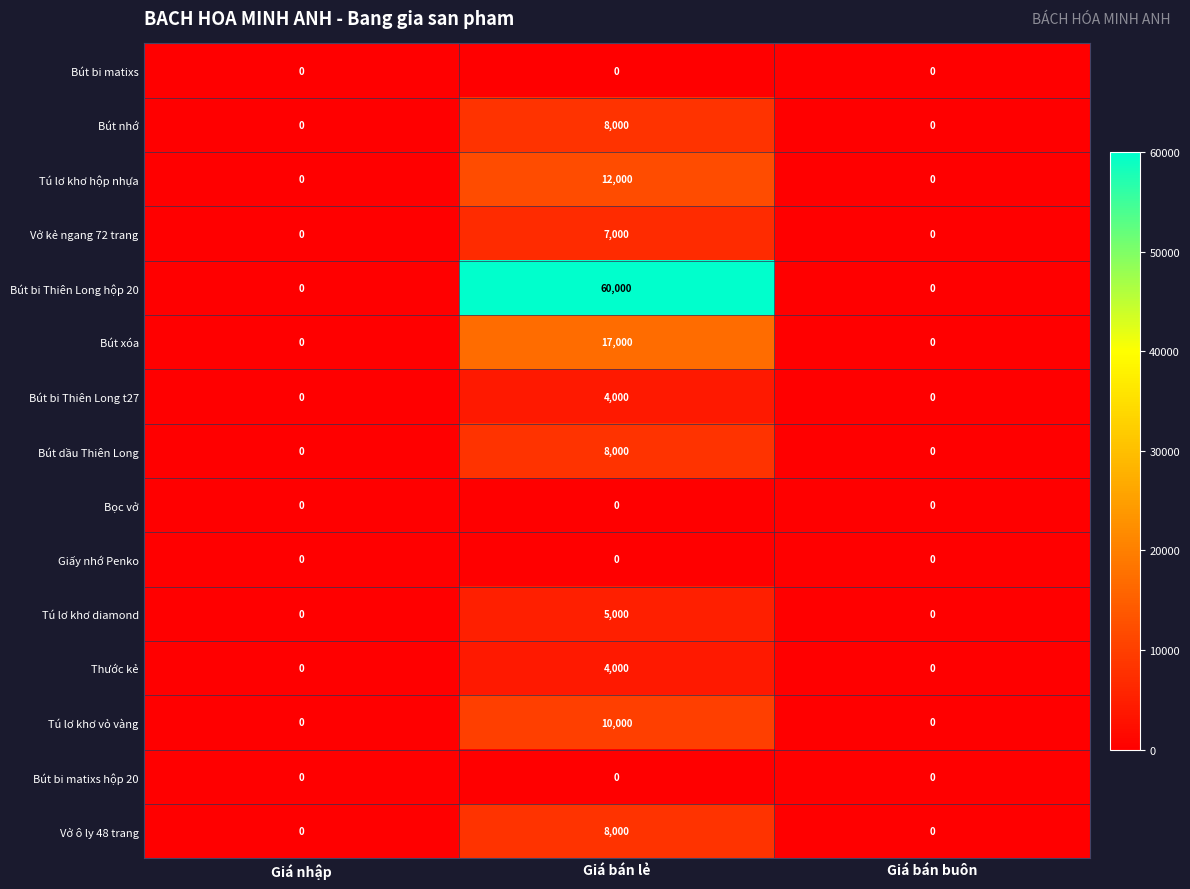

Which label corresponds to the largest value in the chart?

Giá bán lẻ